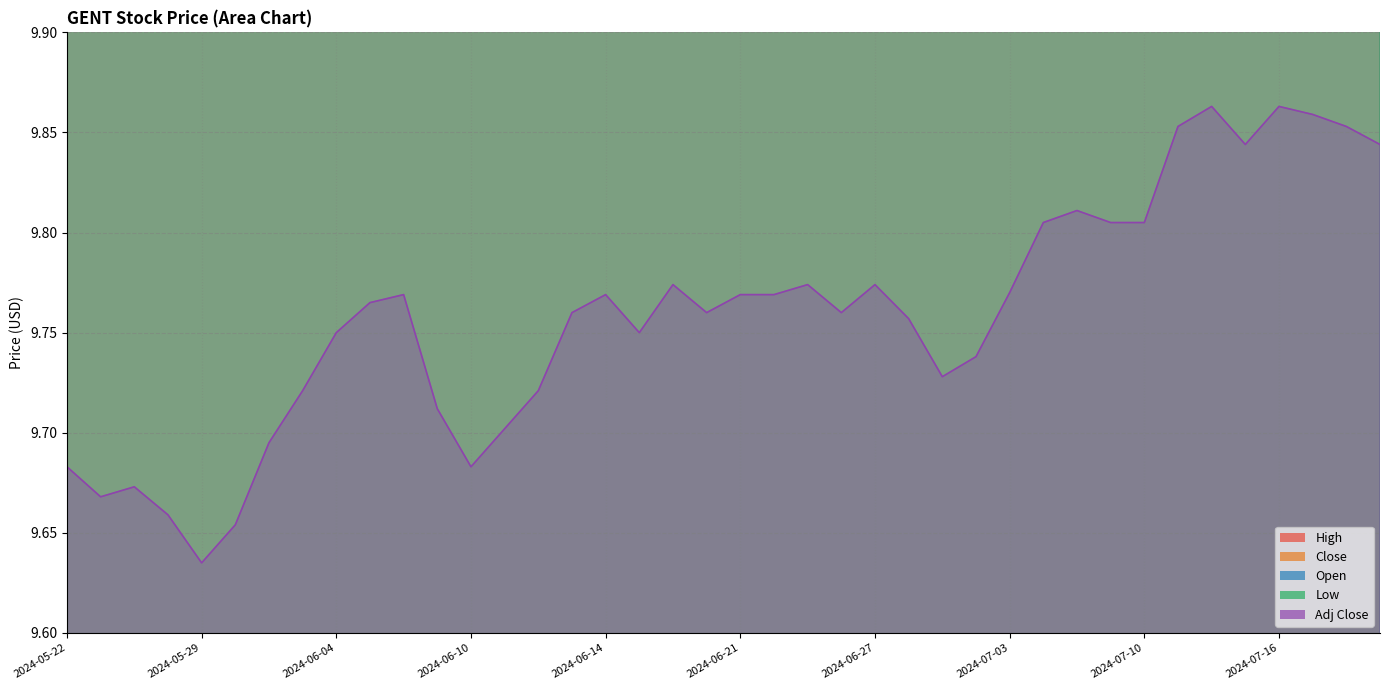

The value of Close at 2024-06-27 is 16.4. True or false?

False